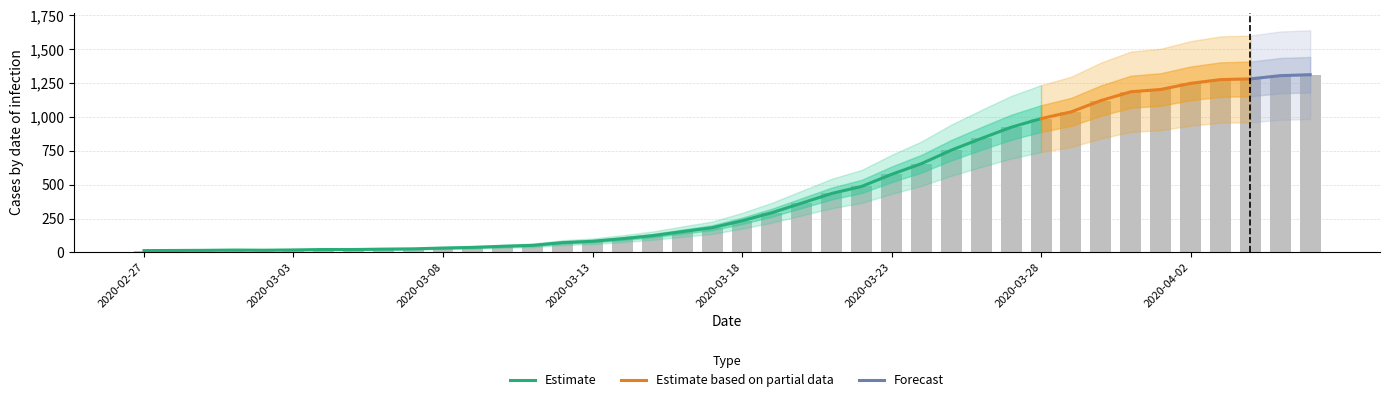

What is the greatest value displayed?

1312